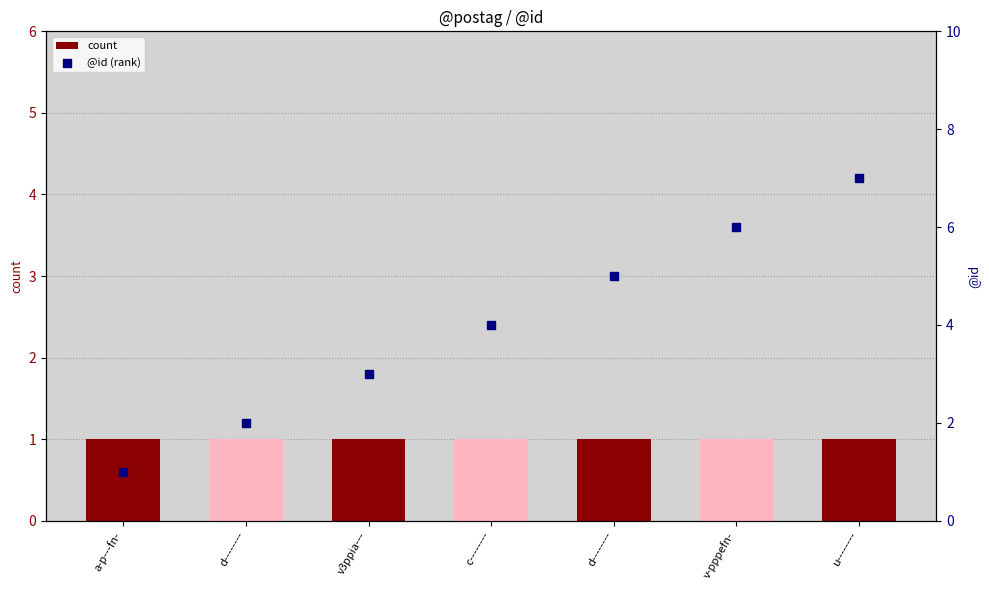

Which series has the largest Y range (max minus min)?

@id (rank)